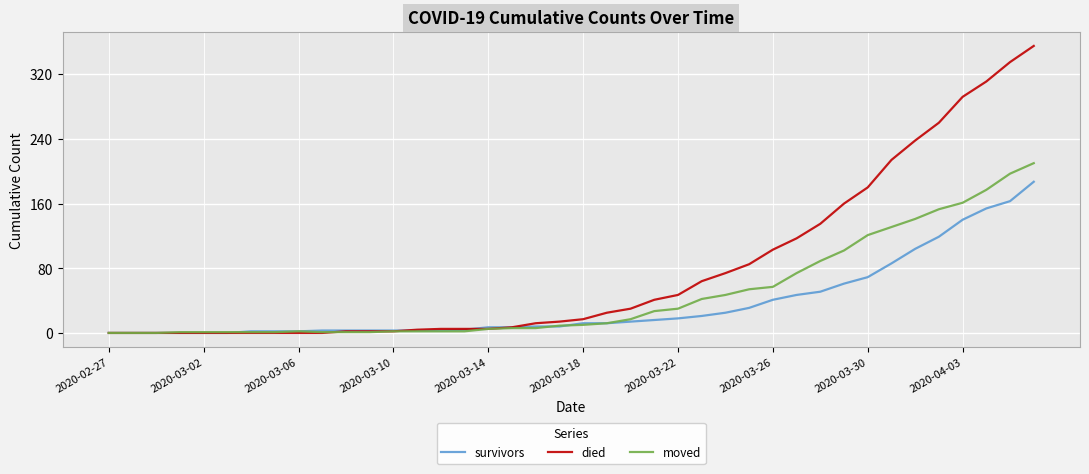

Which series has the largest range (max minus min)?

died